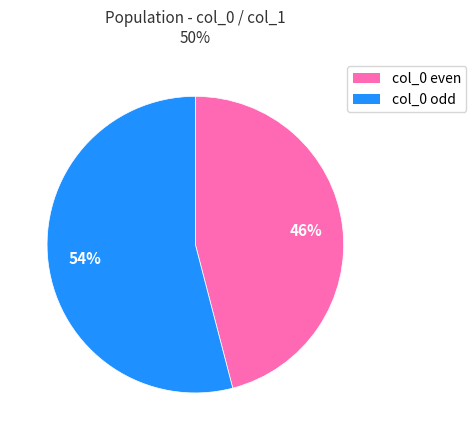

To the nearest percent, what is the average slice percentage?

50%